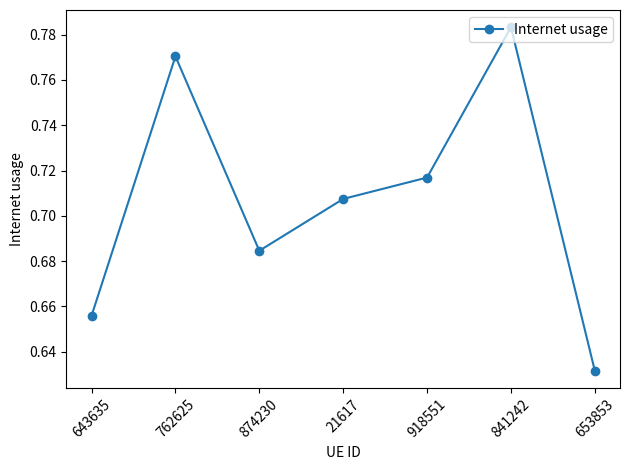

What is the difference between the maximum and second lowest values?

0.1